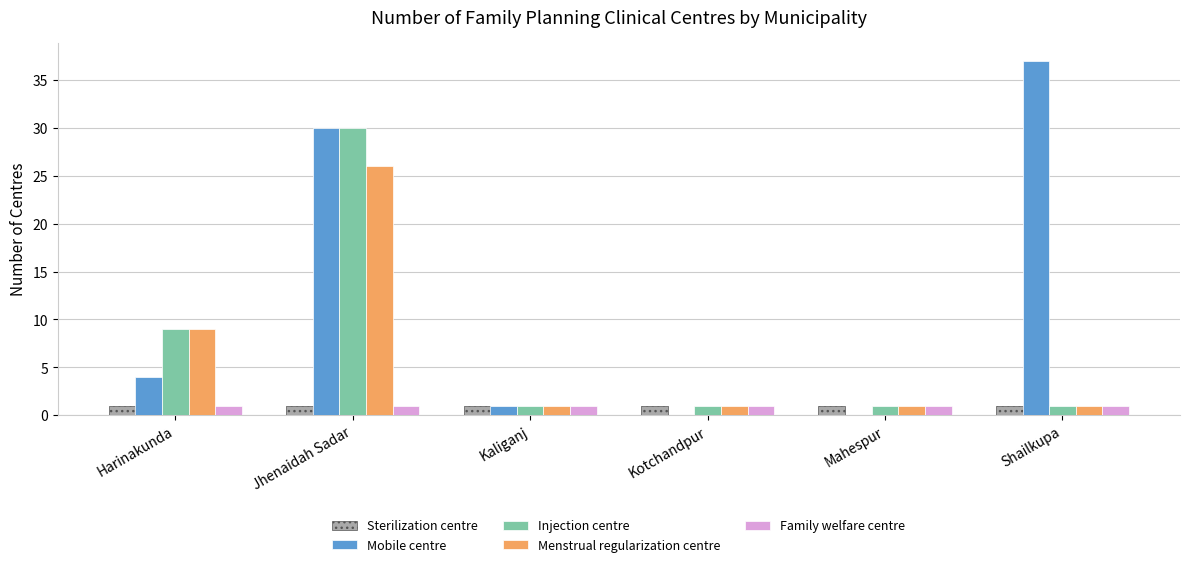

Count the number of data series in this chart.

5